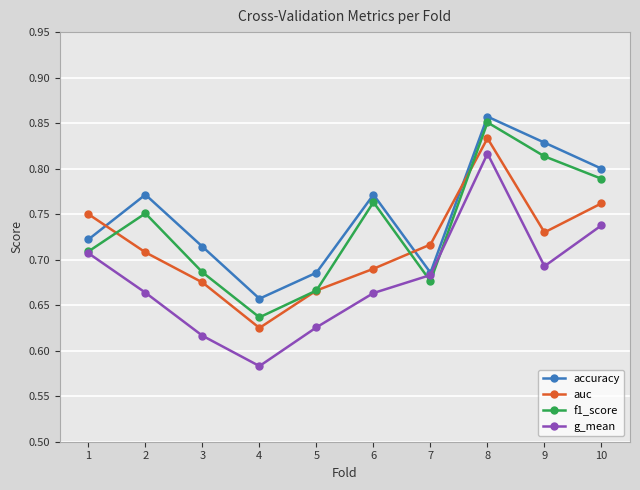

The accuracy series shows 0.8 at 6. True or false?

True